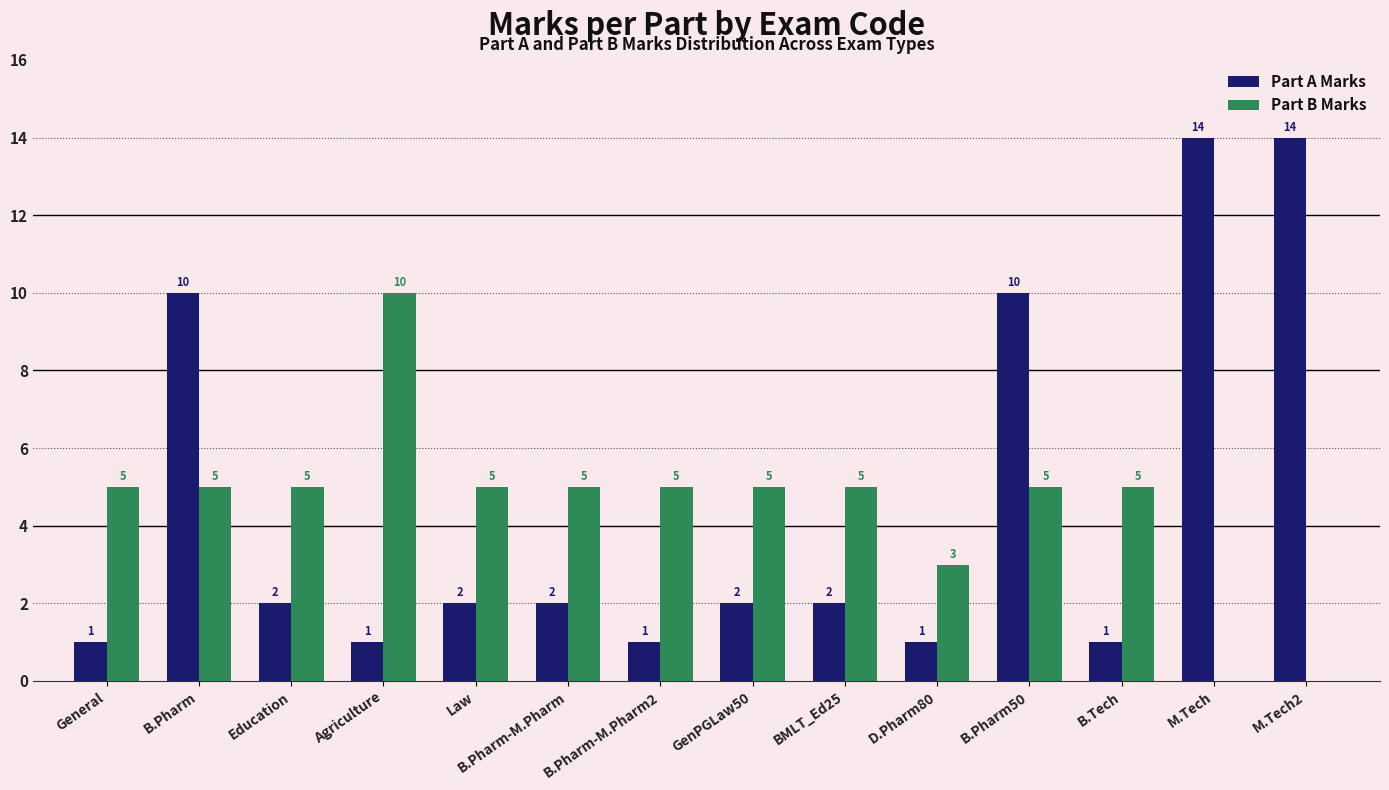

Between BMLT_Ed25 and D.Pharm80, which series saw the biggest shift?

Part B Marks